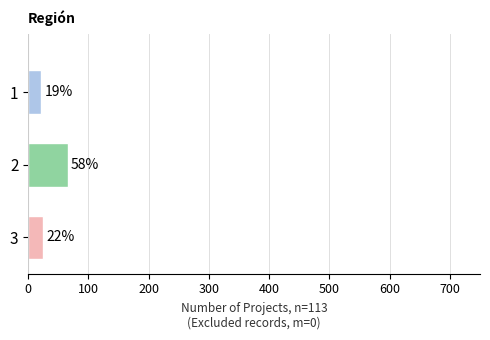

What is the greatest value displayed?

66